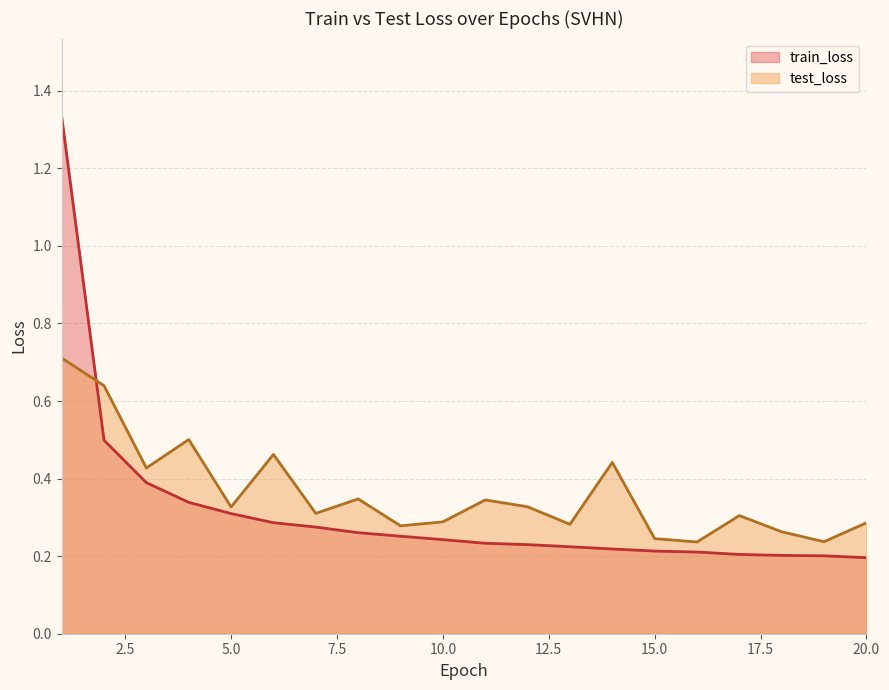

Which category has the lowest value in the train_loss series?

20